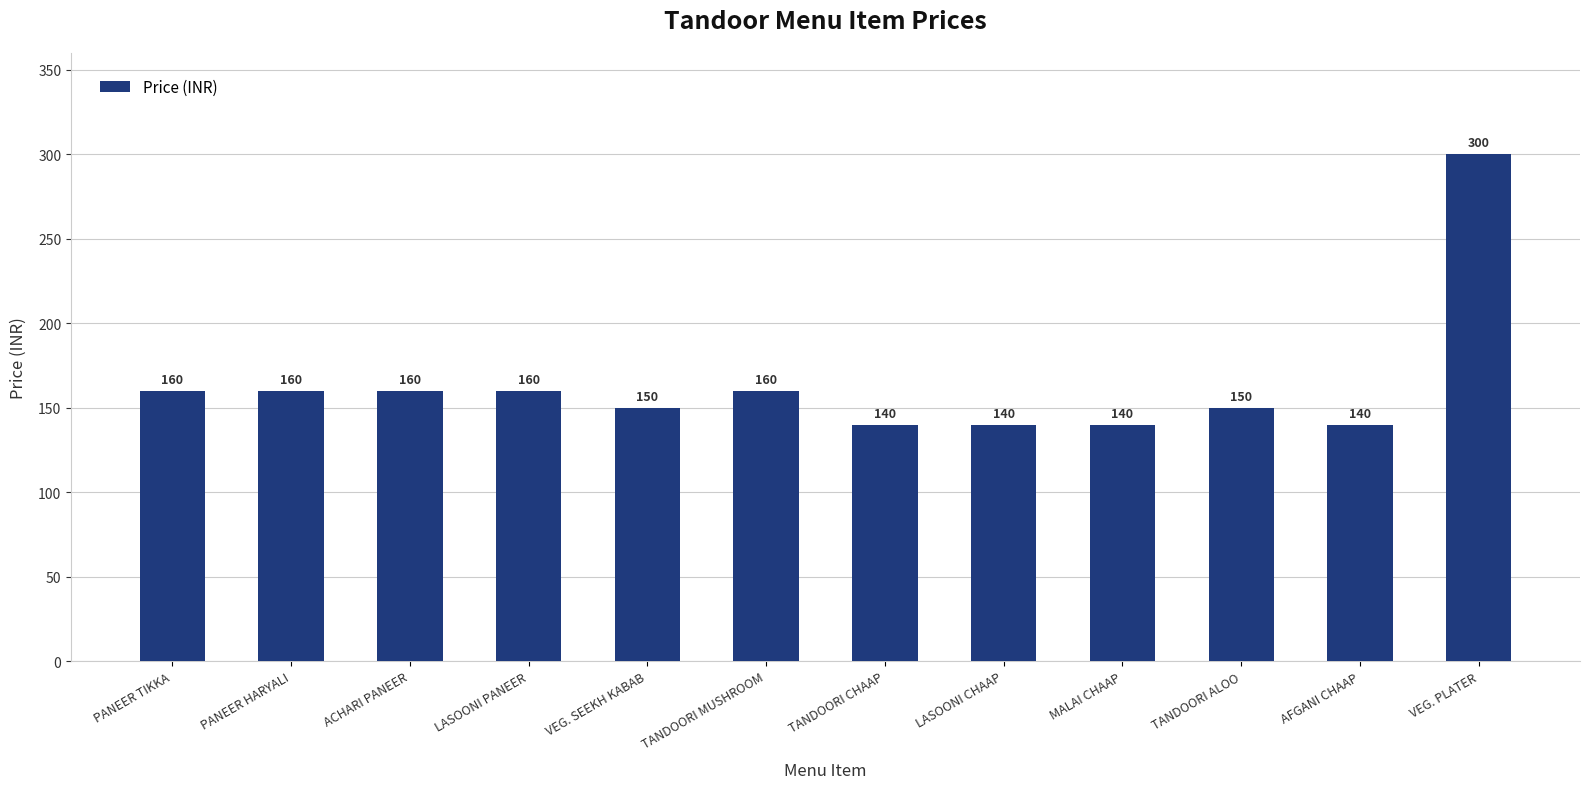

What is the label of the 3rd bar from the left?

ACHARI PANEER